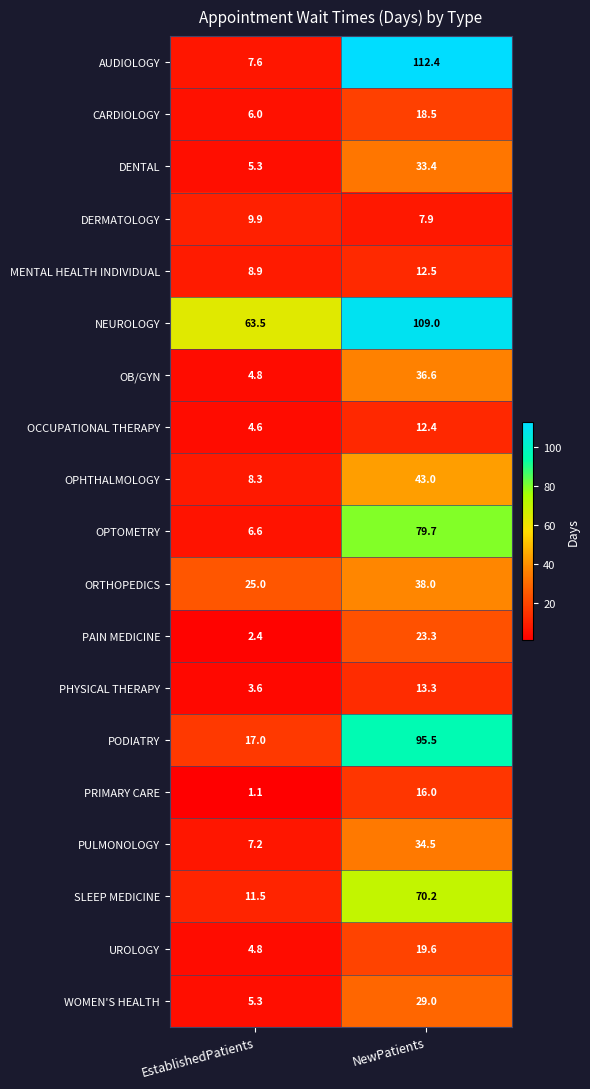

At which category does the chart reach its peak across all series?

NewPatients